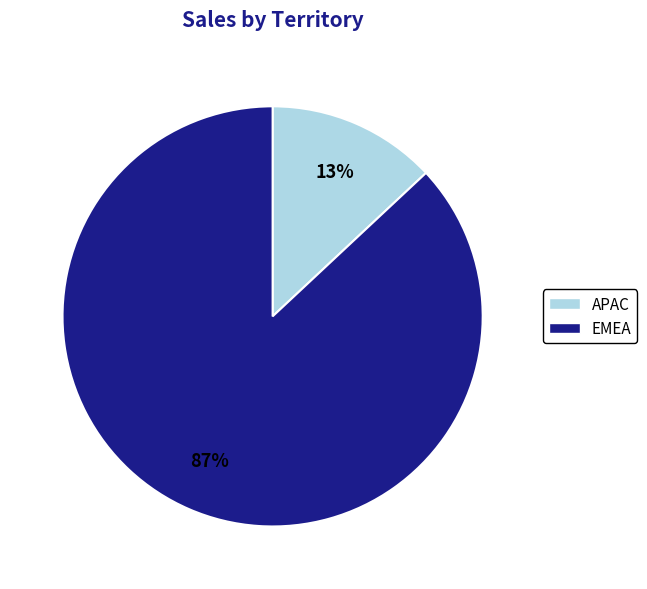

To the nearest percent, what is the difference between the APAC and EMEA slice percentages?

74%